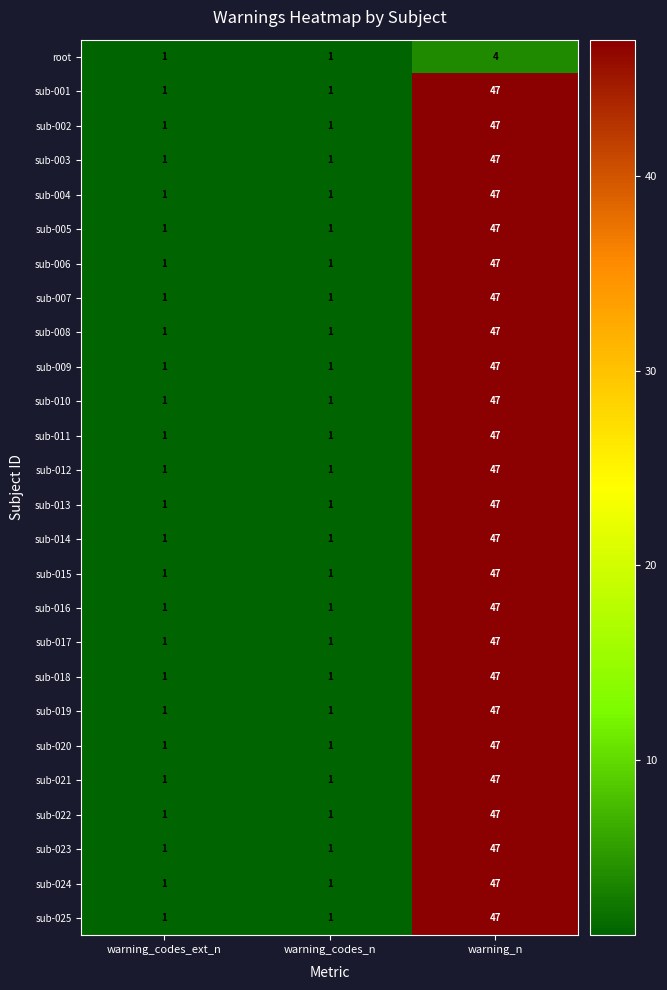

What is the average value of the sub-013 series?

16